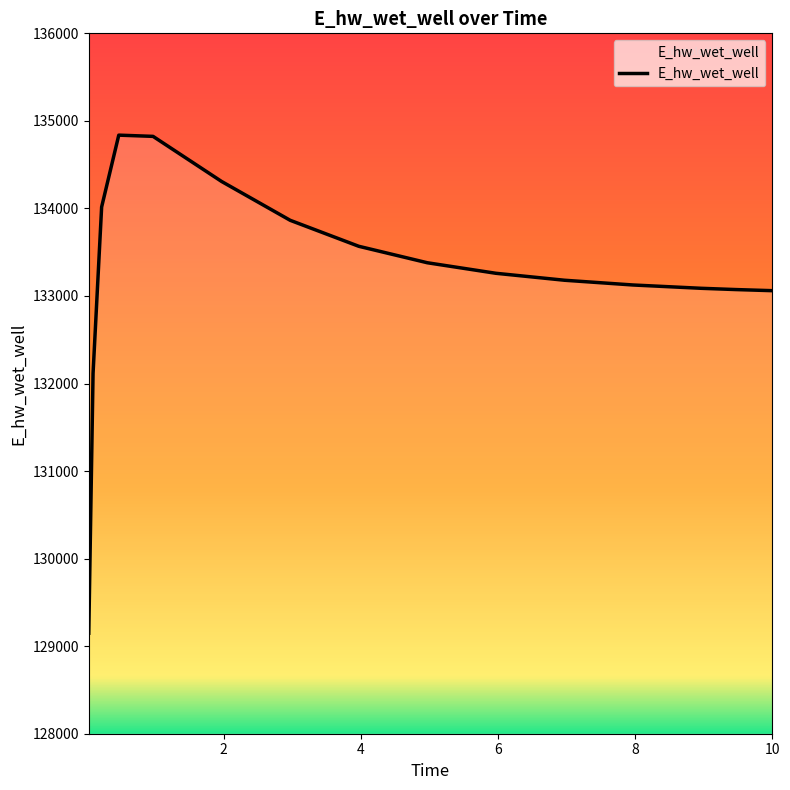

What is the difference between the maximum and minimum values?

5689.0